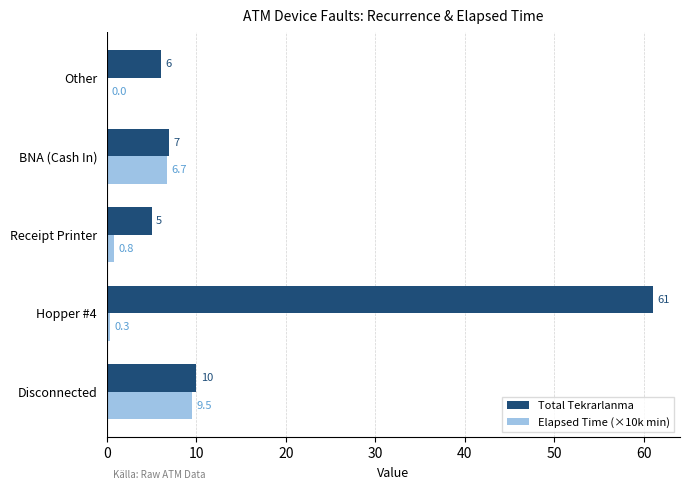

Which label corresponds to the largest value in the chart?

Hopper #4